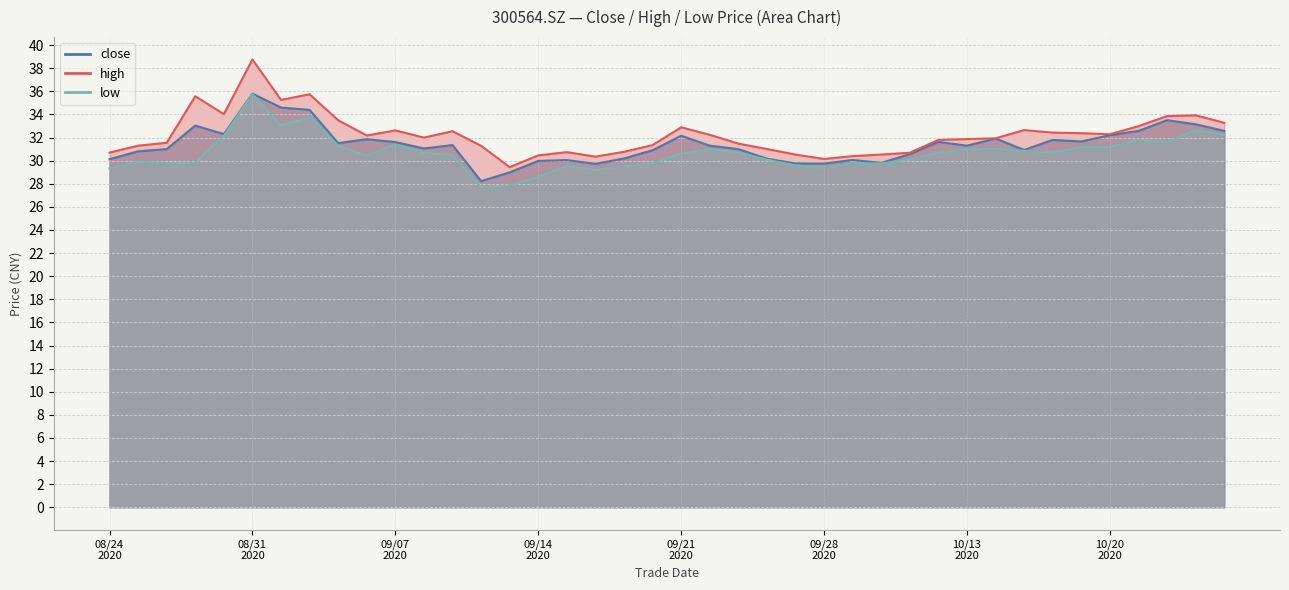

How many lines are shown in the chart?

3